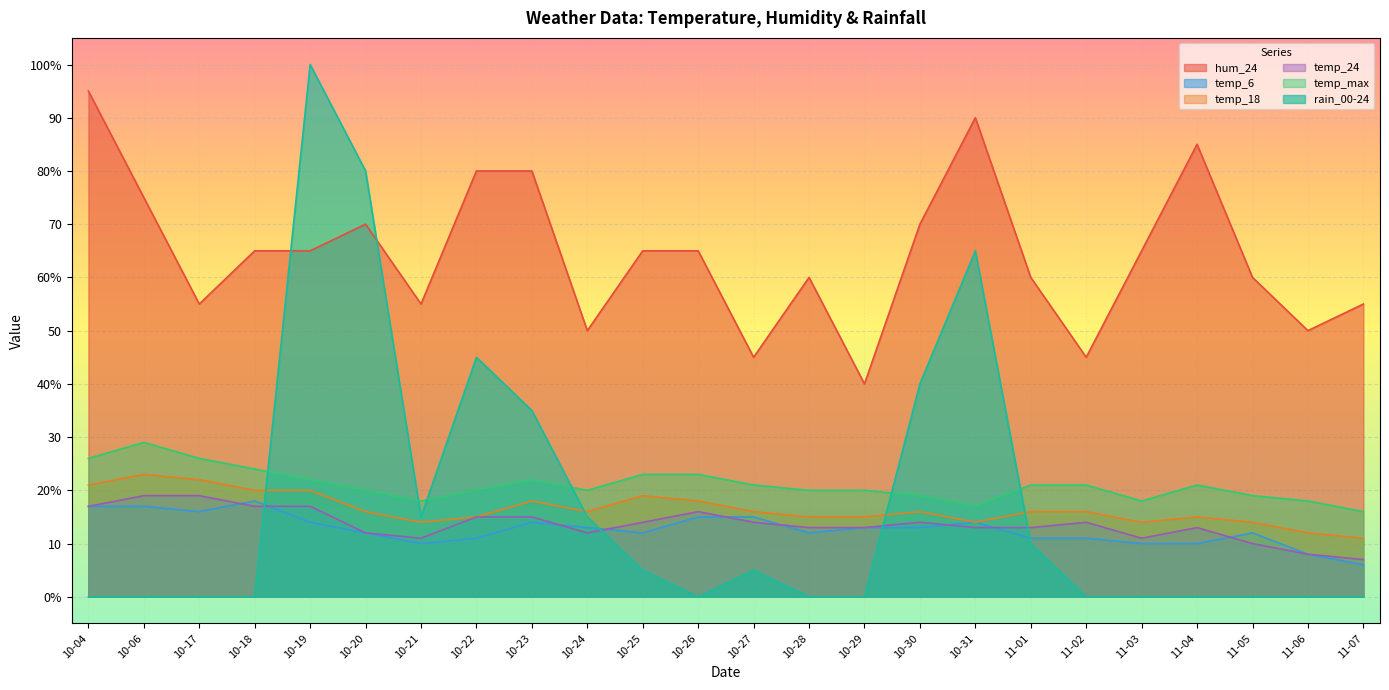

What are all the series names shown in the legend?

hum_24, temp_6, temp_18, temp_24, temp_max, rain_00-24